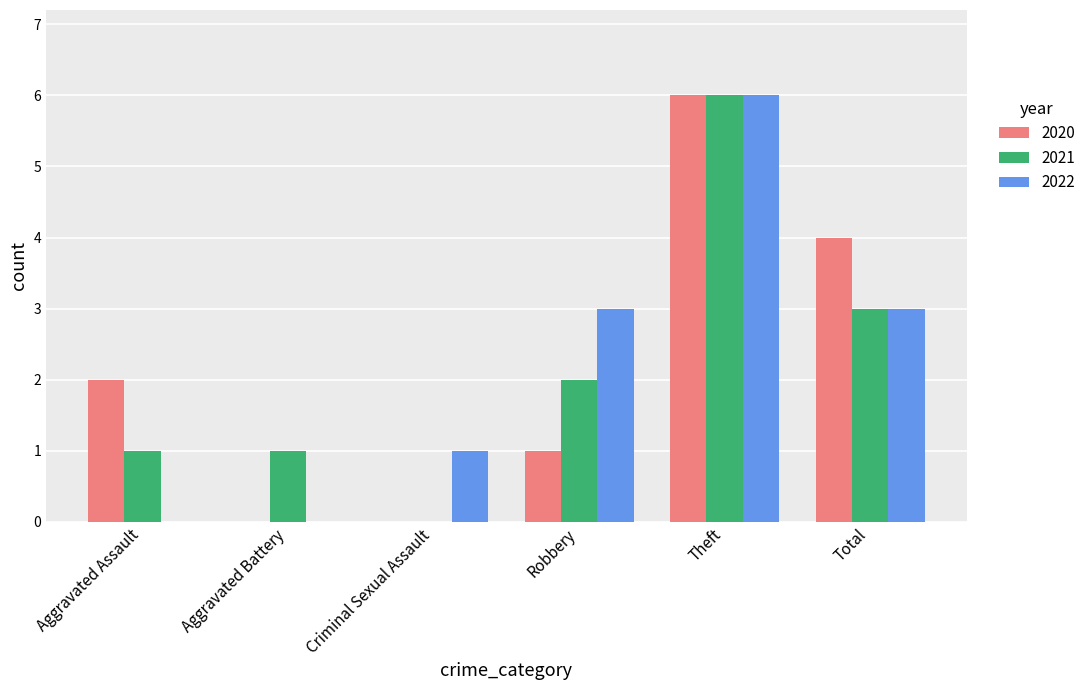

What is the sum of the 2020 values at Aggravated Assault and Robbery?

3